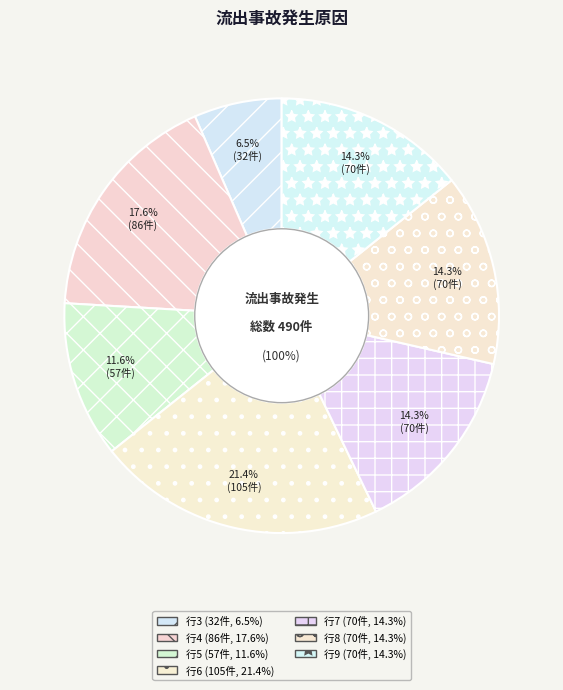

How many segments does this pie chart have?

7